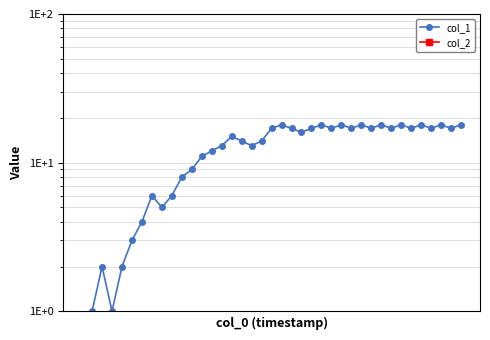

Between 8 and 27, which series saw the biggest shift?

col_1